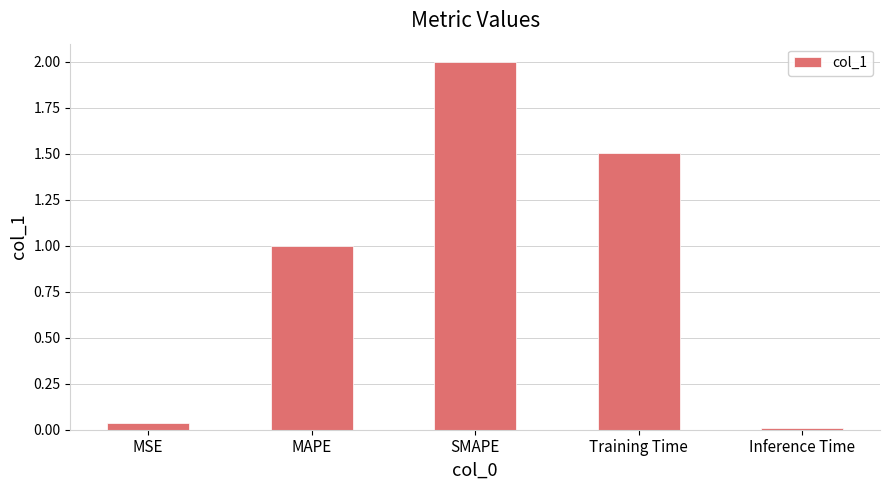

Which has a higher value, SMAPE or MSE?

SMAPE